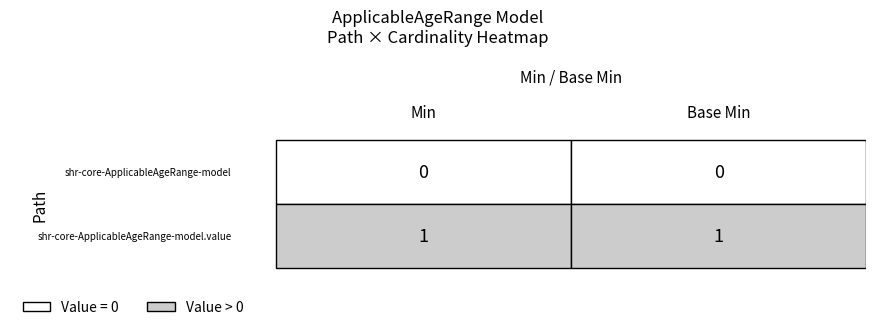

The value of shr-core-ApplicableAgeRange-model.value at 1 is 1. True or false?

True